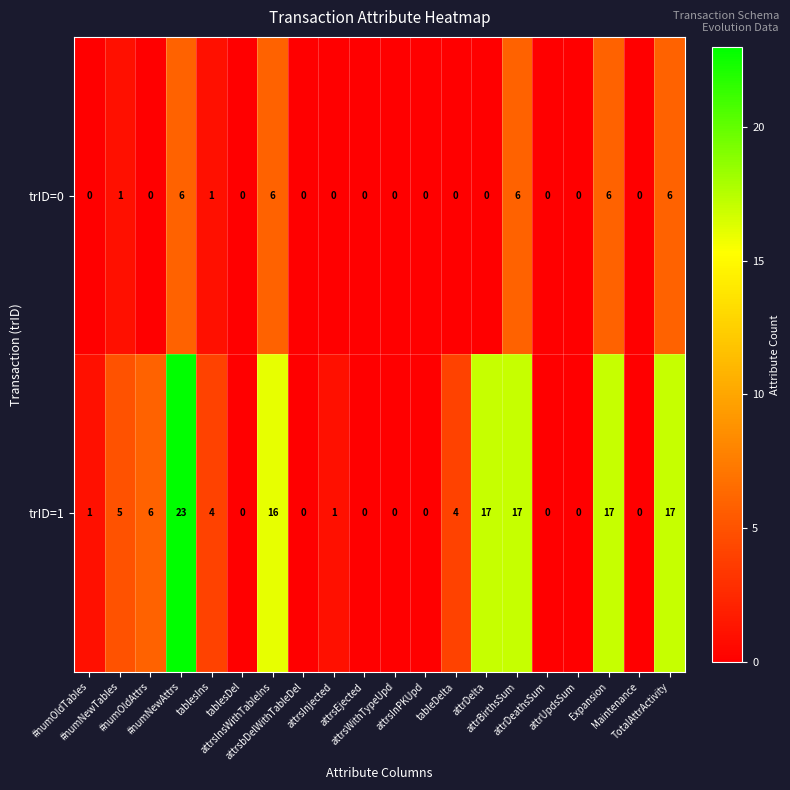

What is the maximum value shown in the chart?

23